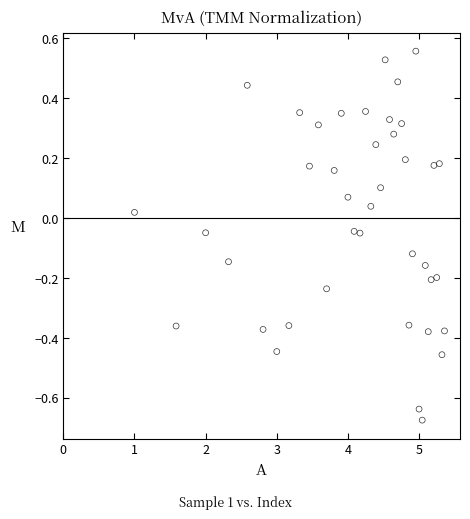

What is the range of Y values (max minus min)?

1.2